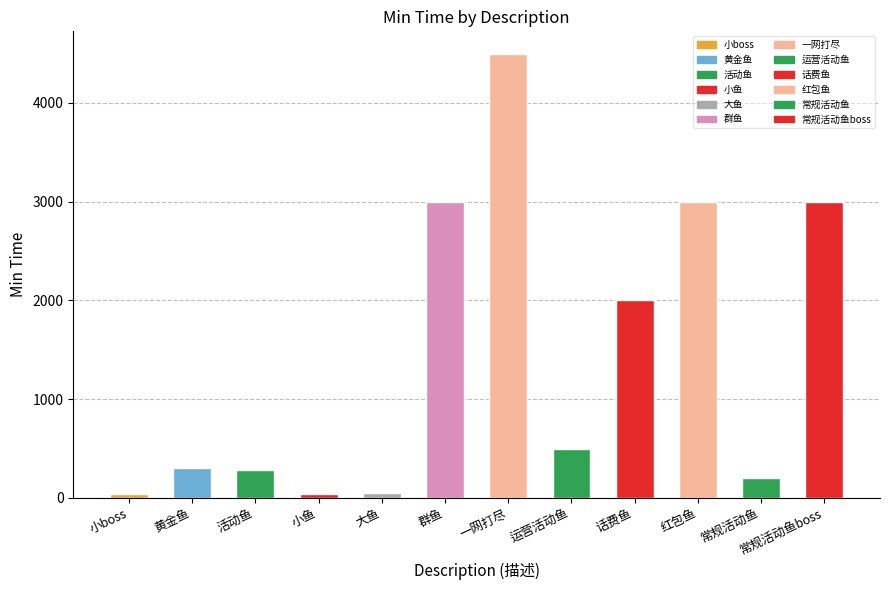

What value does the data have at 话费鱼?

2000